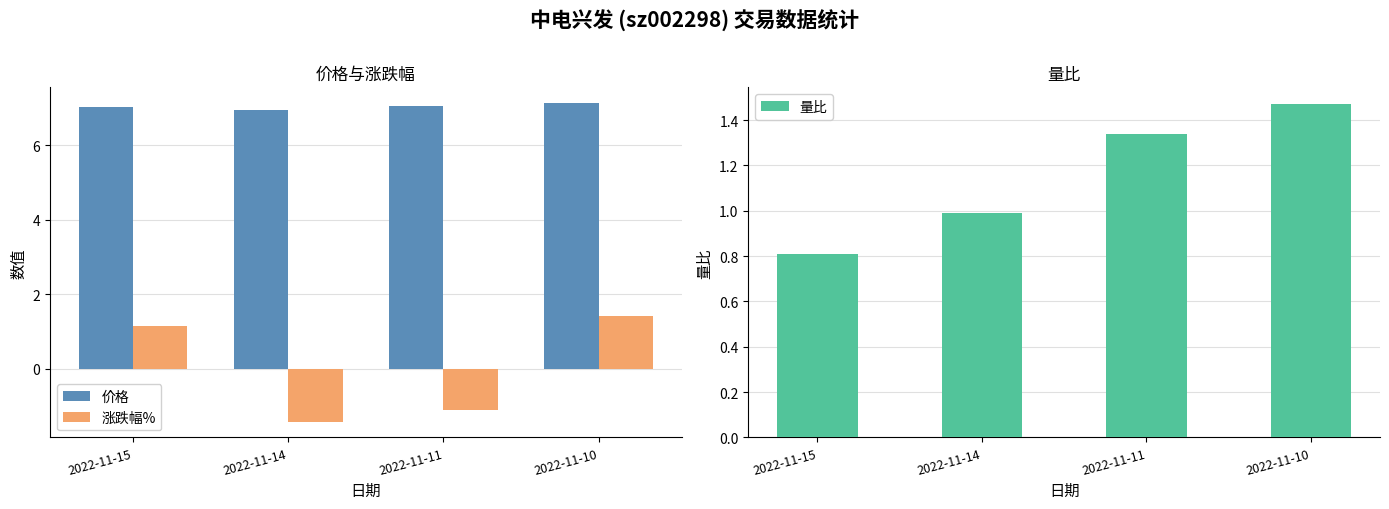

What is the sum of all 价格 values?

28.2